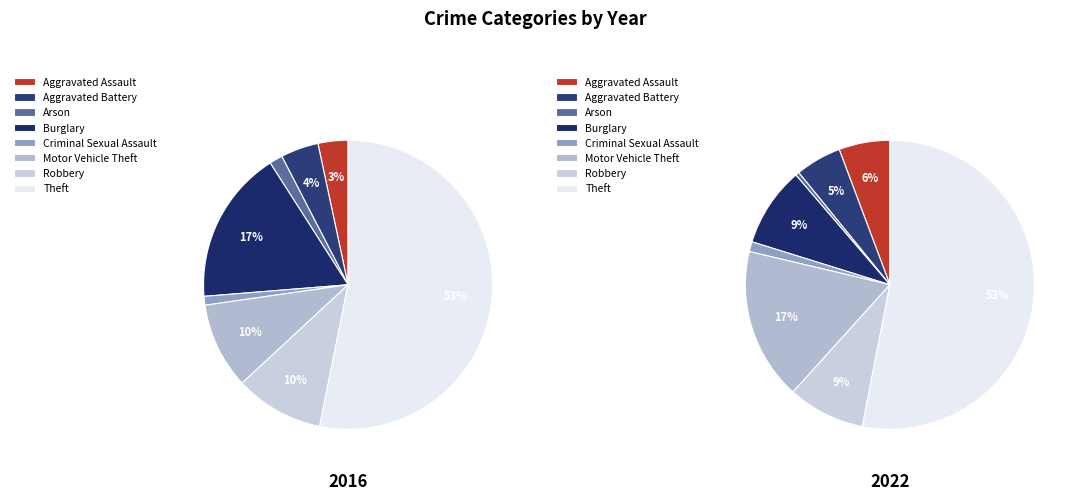

Rank the series by their maximum value, from highest to lowest.

values_2016, values_2022